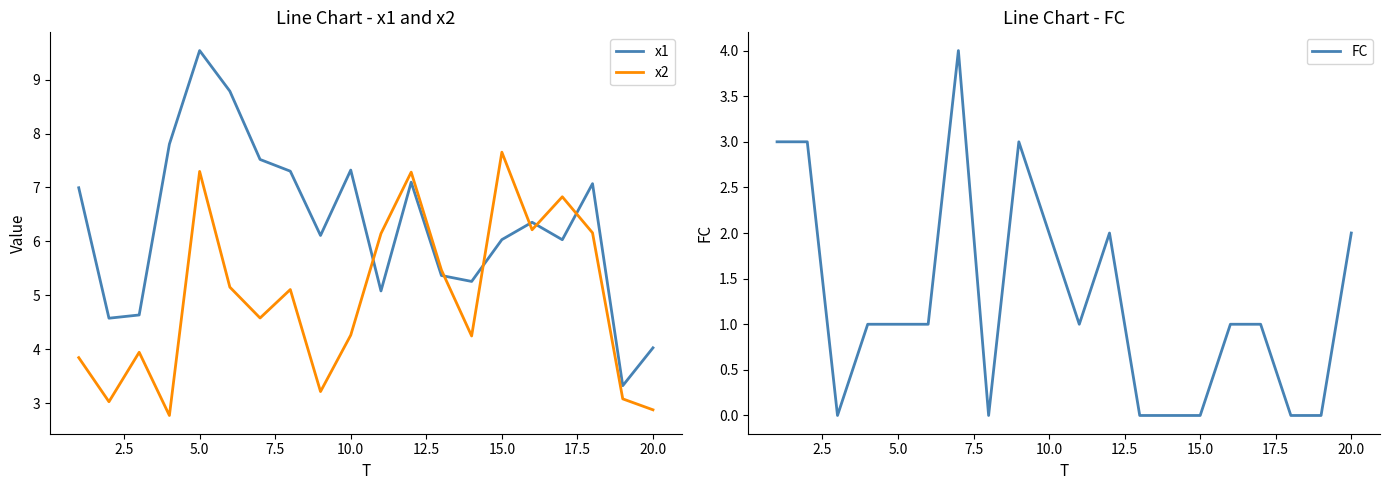

Reading left to right, list all the values displayed in this chart.

x1: 7.0	4.6	4.6	7.8	9.5	8.8	7.5	7.3	6.1	7.3	5.1	7.1	5.4	5.3	6.0	6.4	6.0	7.1	3.3	4.0
x2: 3.8	3.0	3.9	2.8	7.3	5.2	4.6	5.1	3.2	4.3	6.1	7.3	5.5	4.2	7.7	6.2	6.8	6.2	3.1	2.9
FC: 3.0	3.0	0.0	1.0	1.0	1.0	4.0	0.0	3.0	2.0	1.0	2.0	0.0	0.0	0.0	1.0	1.0	0.0	0.0	2.0